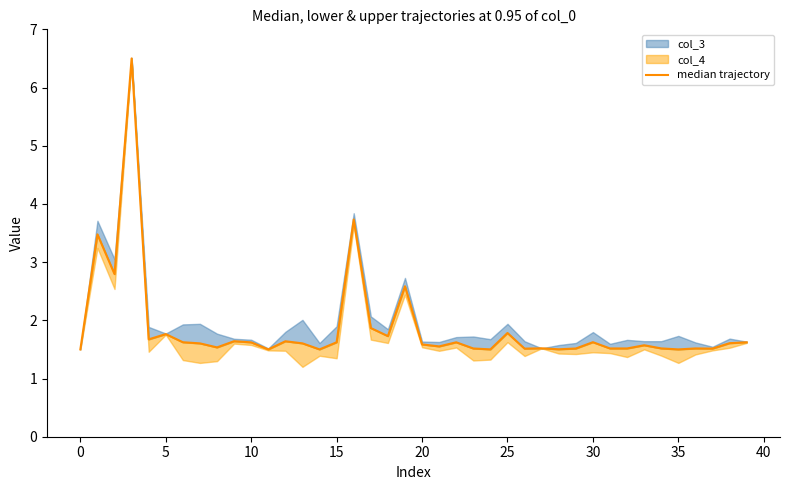

How many points are higher than both their immediate neighbors (excluding endpoints)?

13